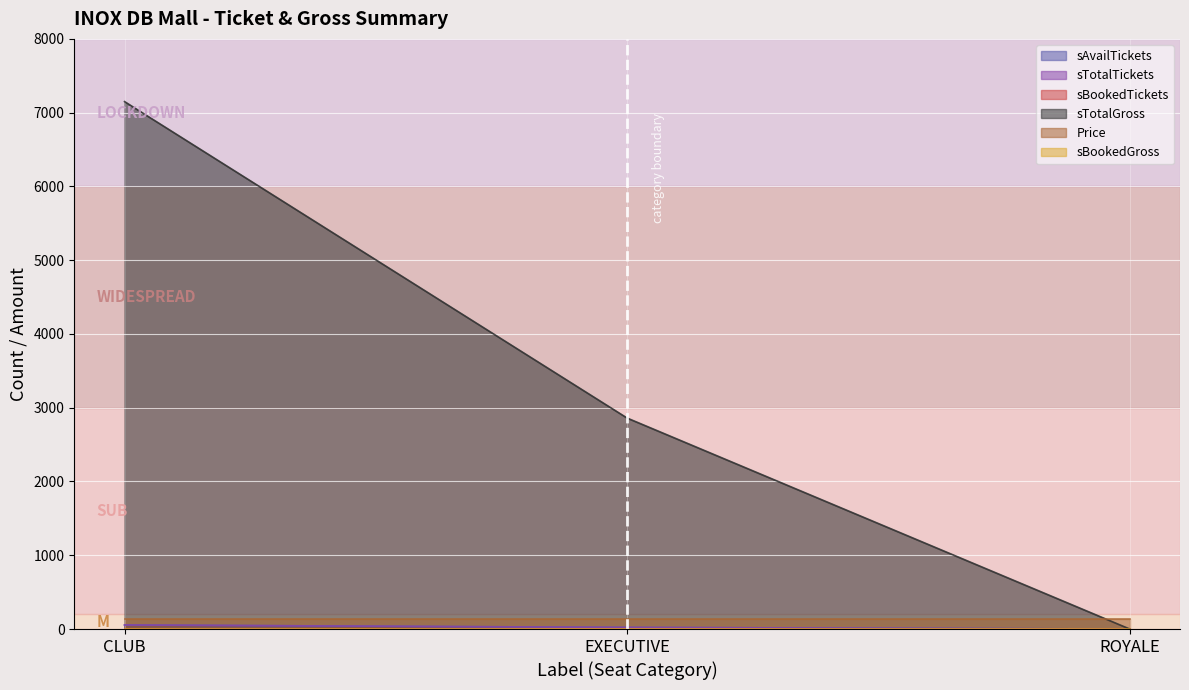

Is it true that sTotalTickets equals 22 at EXECUTIVE?

True